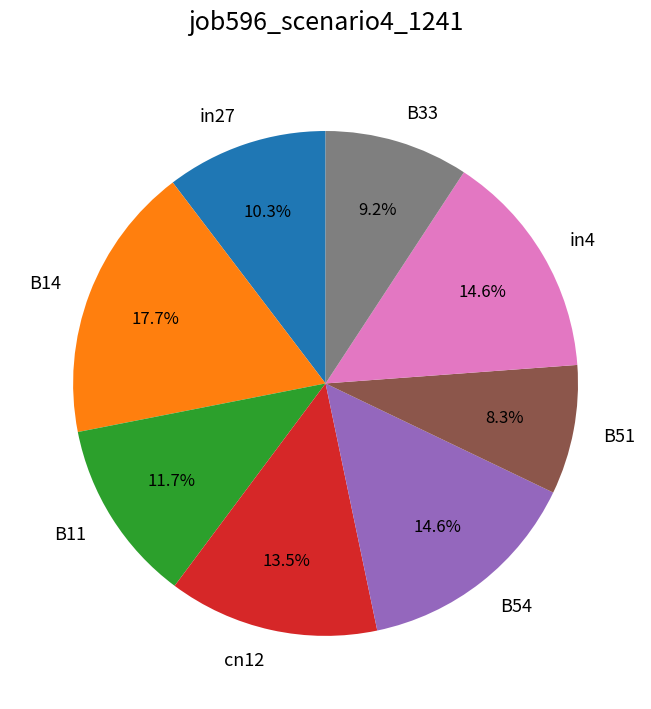

Count the number of slices in the pie.

8